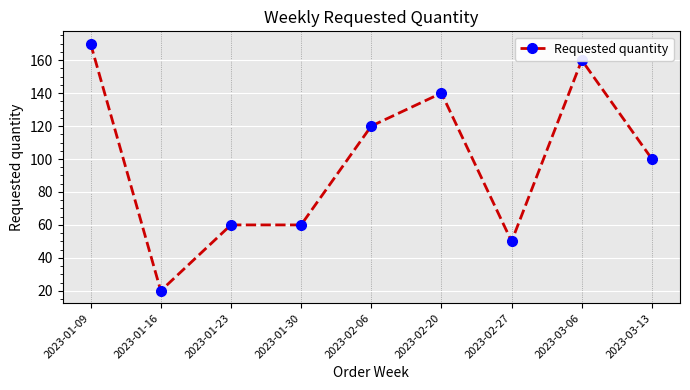

True or false: the data shows 42 at 2023-02-06.

False